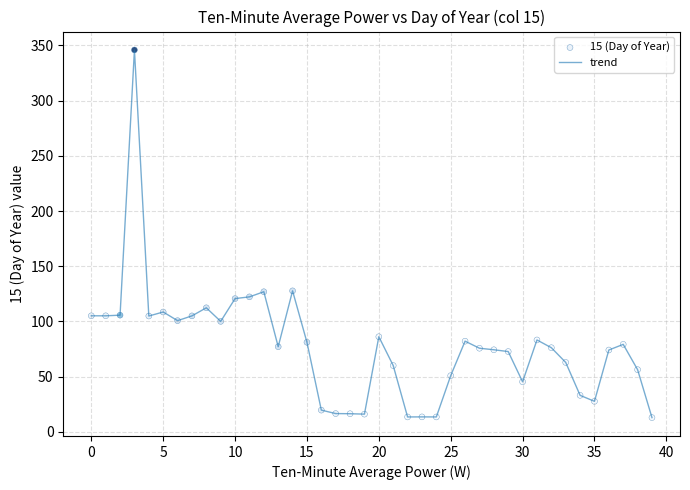

What is the maximum value shown in the chart?

346.0